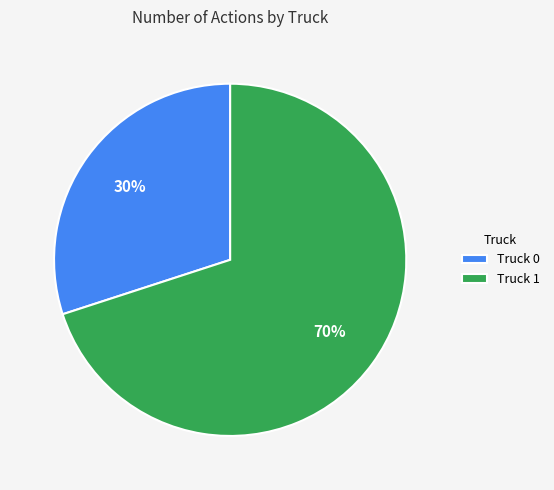

Do Truck 1 and Truck 0 together represent more than half of the pie?

Yes